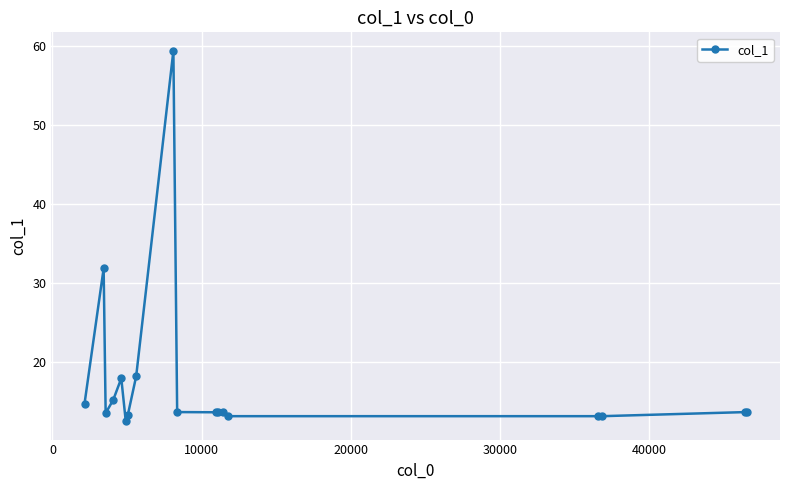

Does the chart display data point markers on the line(s)?

Yes